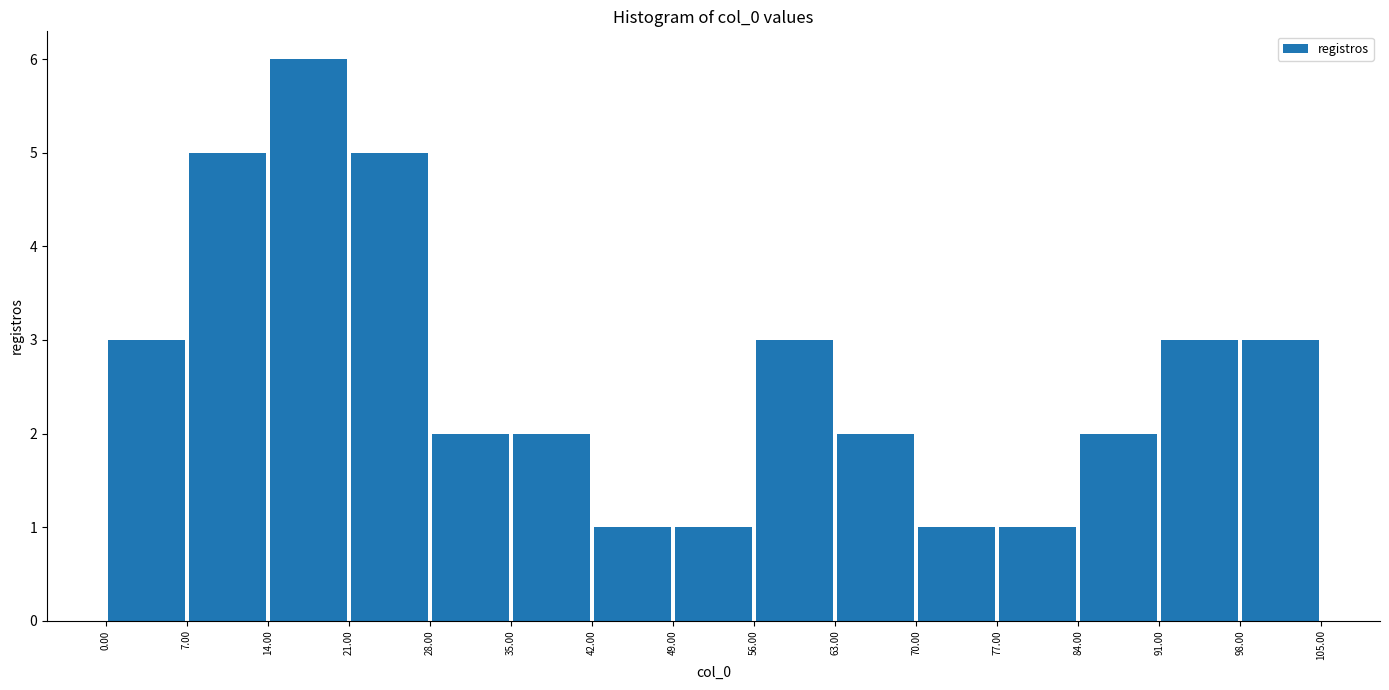

How tall is the bar that spans 70.00 to 77.00 on the x-axis? The values are not printed on the chart, so give them approximately, as read against the axis.

1